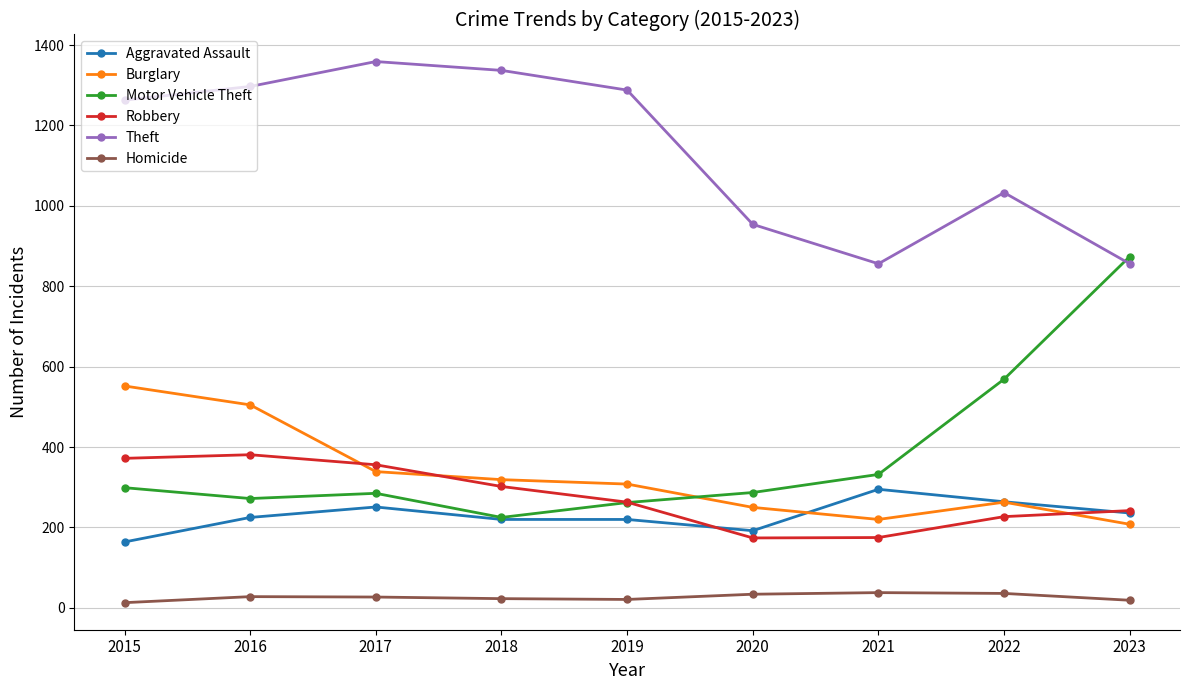

Rank the series at 2016 from lowest to highest value.

Homicide, Aggravated Assault, Motor Vehicle Theft, Robbery, Burglary, Theft